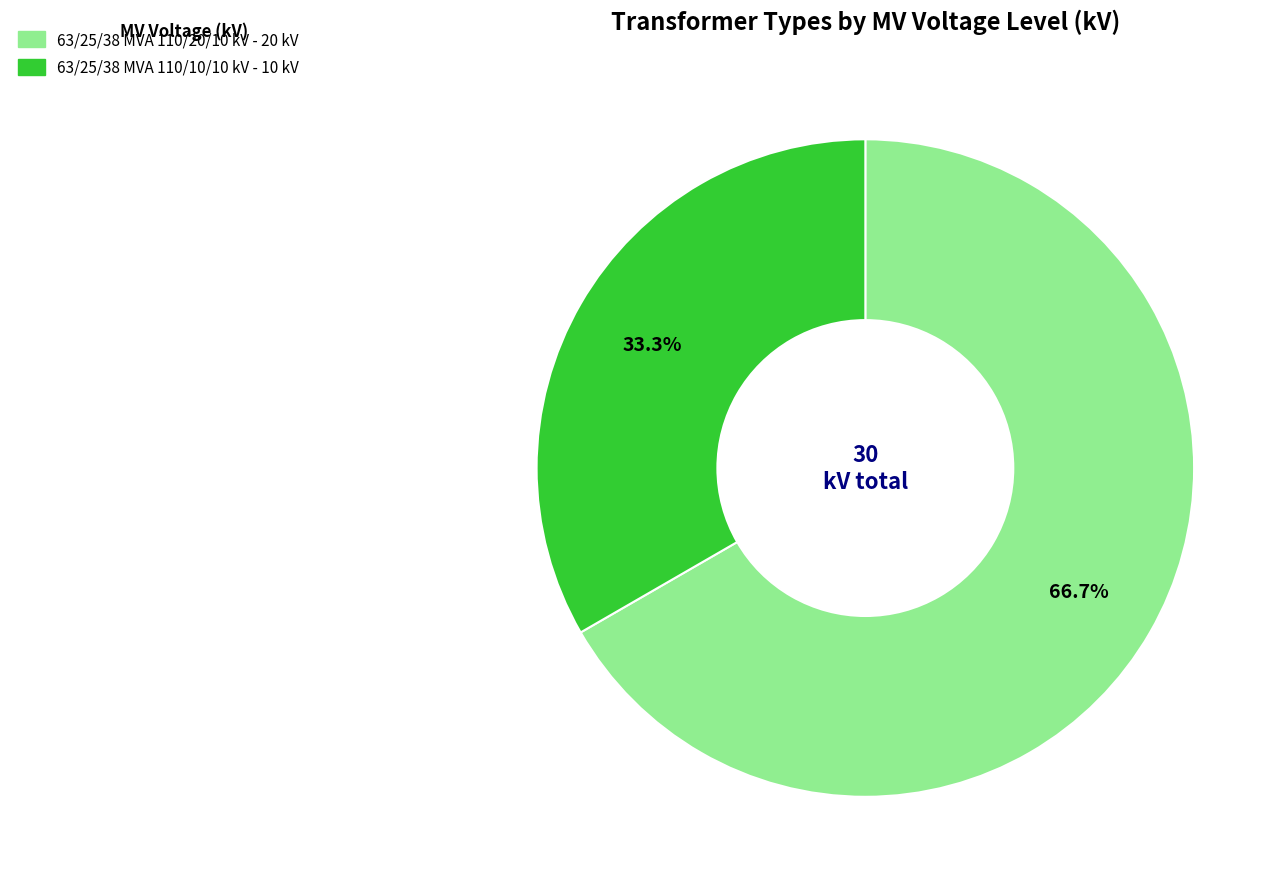

Which slice is the largest?

63/25/38 MVA 110/20/10 kV